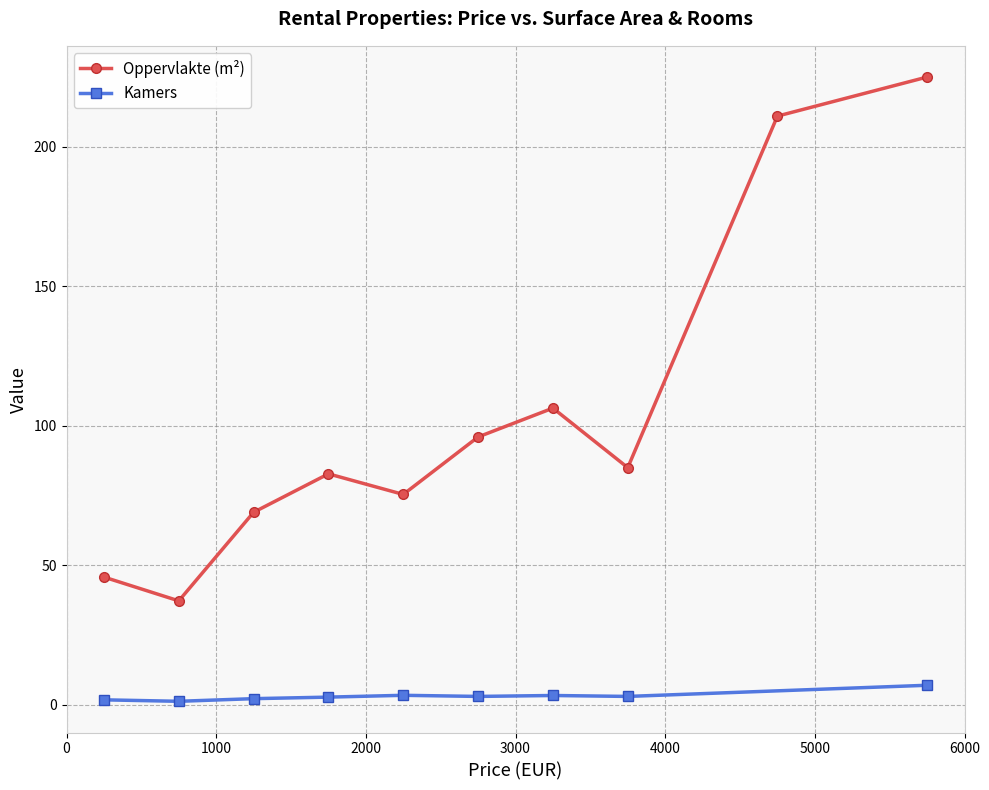

Which has a higher value, 27 or 14?

27